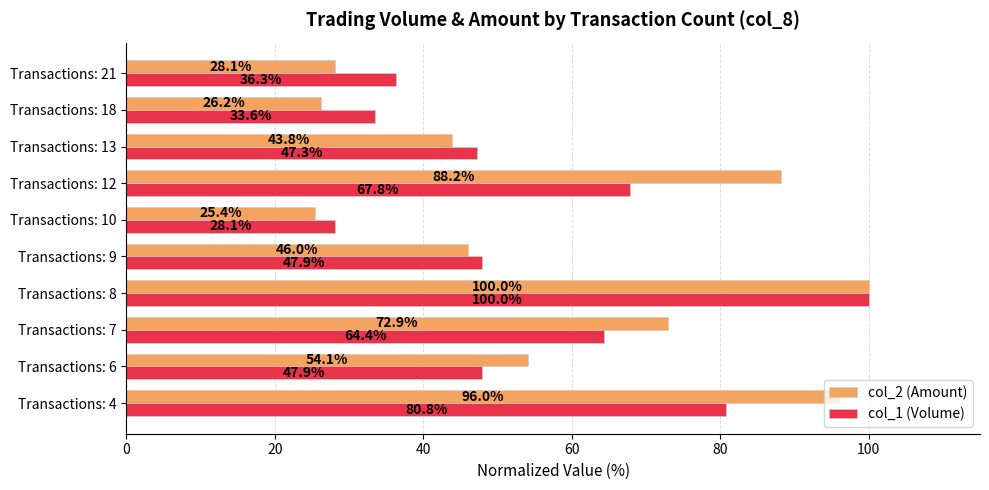

What is the average value of the col_1 (Volume) series?

55.4